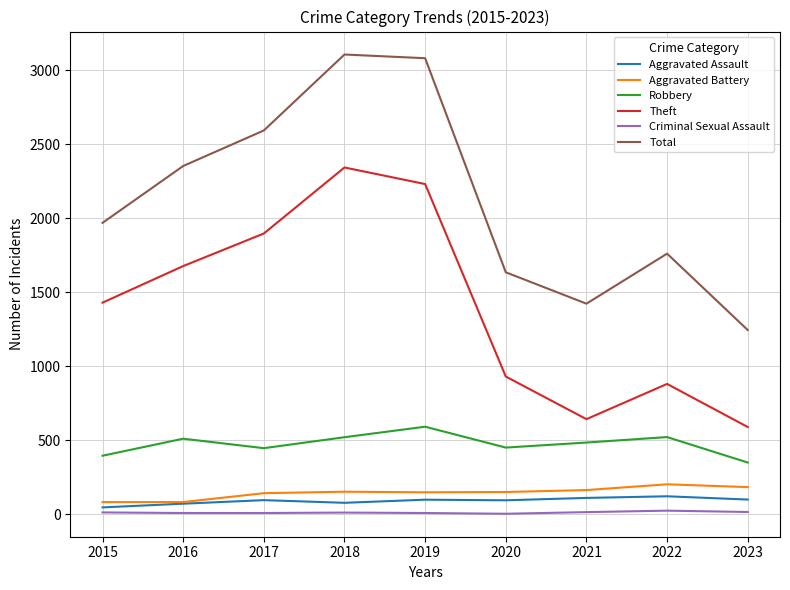

List the series in order of their peak value, lowest first.

Criminal Sexual Assault, Aggravated Assault, Aggravated Battery, Robbery, Theft, Total